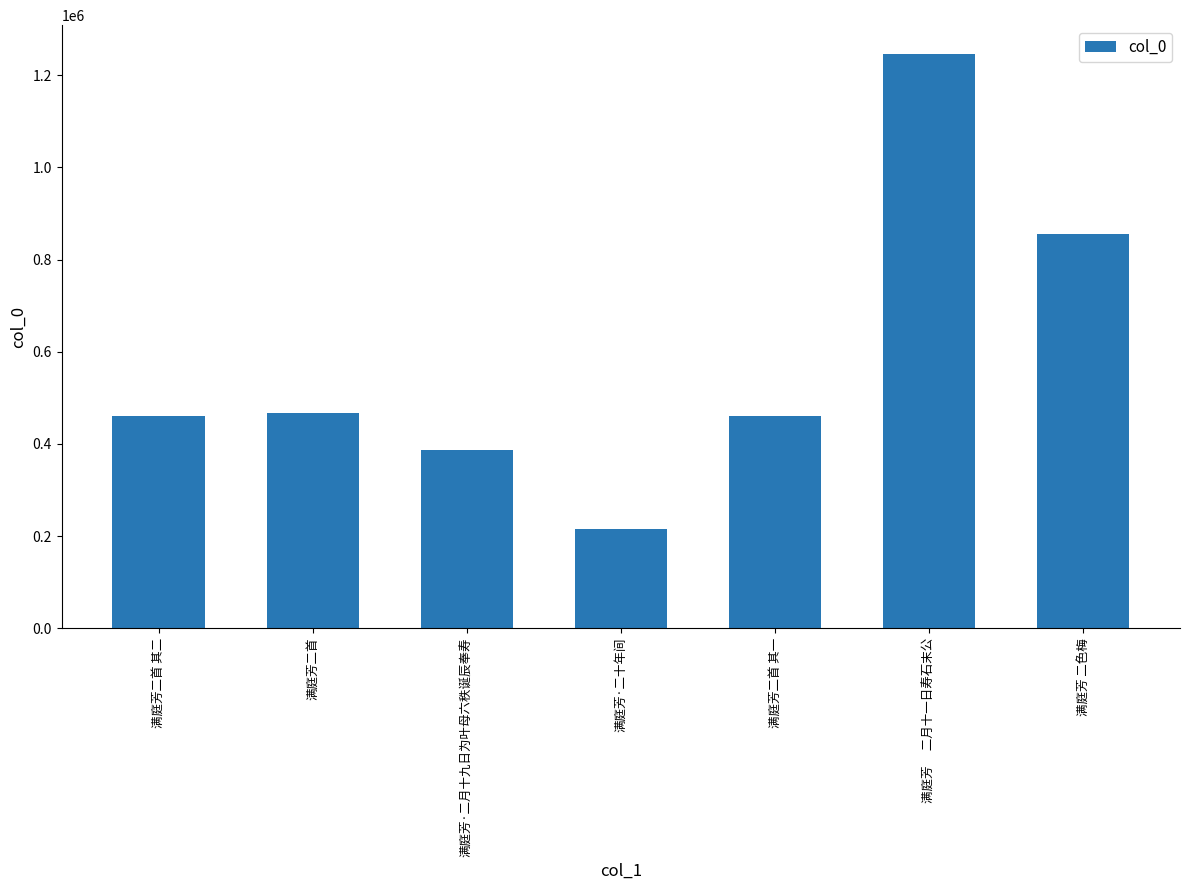

What is the label of the 4th bar from the right?

满庭芳·二十年间